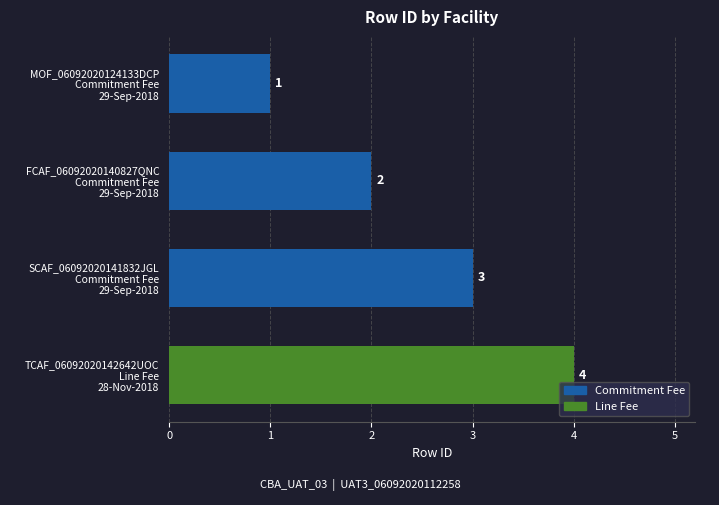

What is the sum of all values?

10